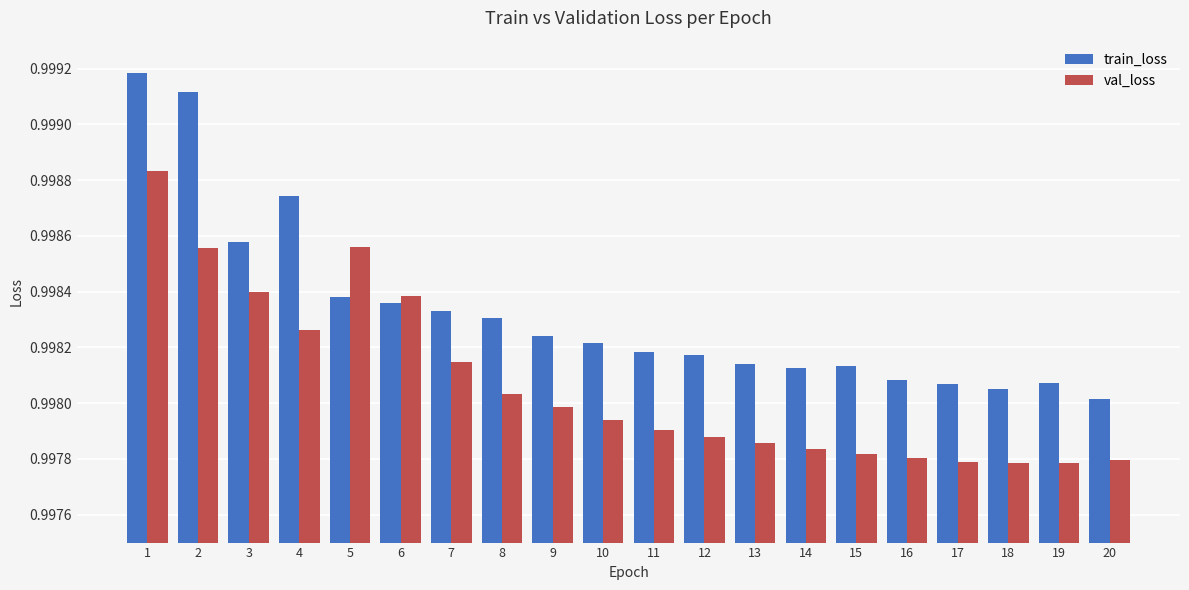

Which series has the largest total across all categories?

train_loss